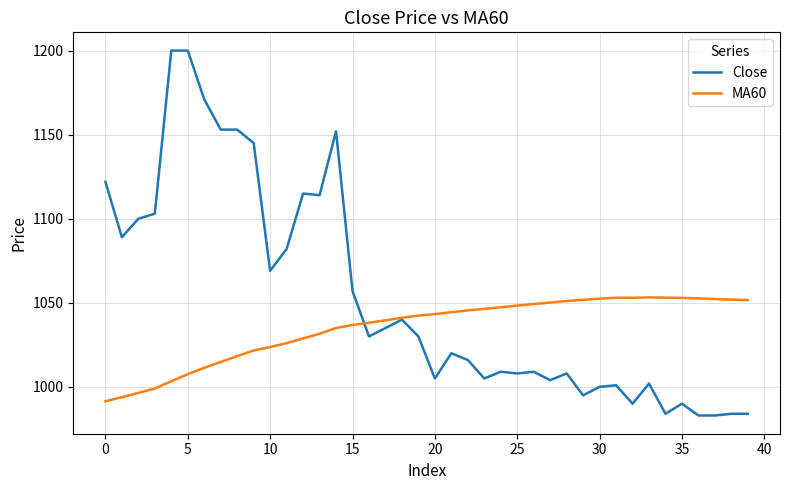

Rank the series by their average value, from highest to lowest.

Close, MA60